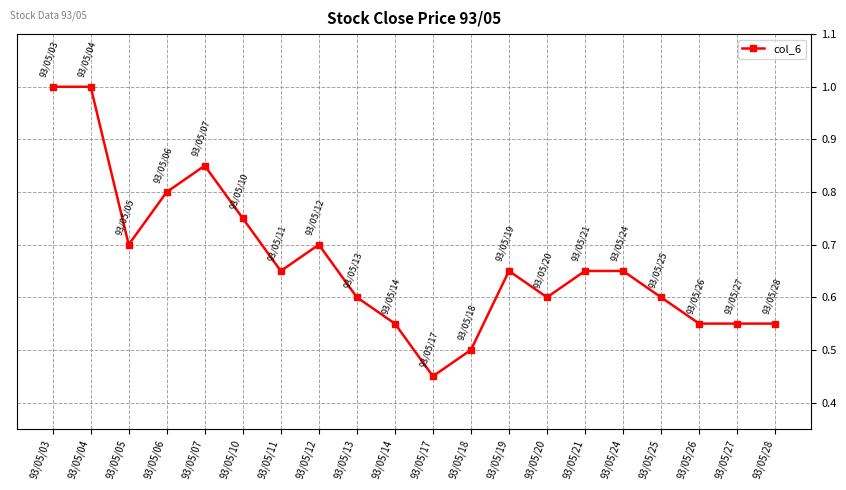

True or false: there are more than 2 points higher than both neighbors.

True